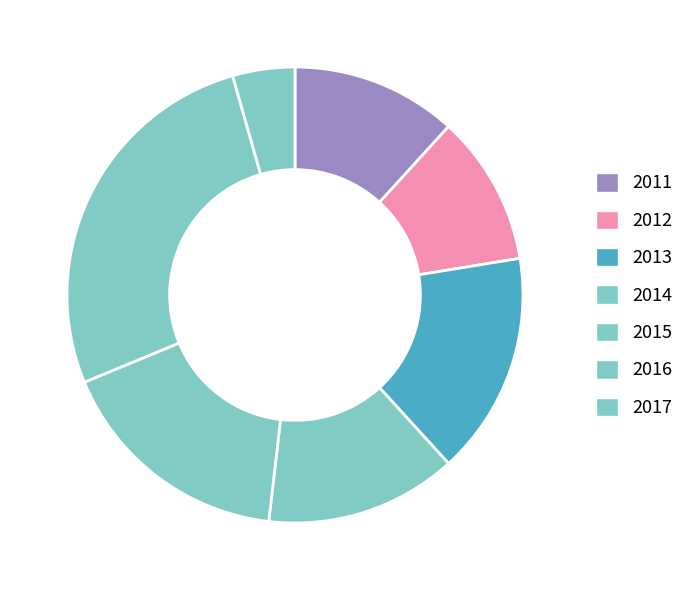

To the nearest percent, what portion does 2014 represent?

14%